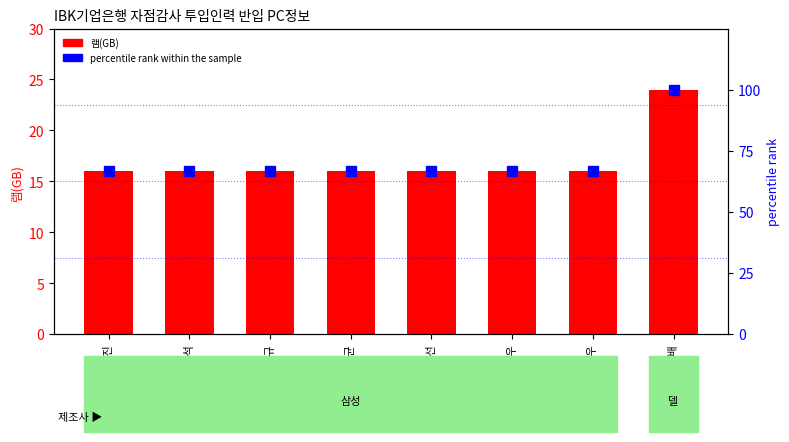

Which series has the largest range (max minus min)?

percentile rank within the sample